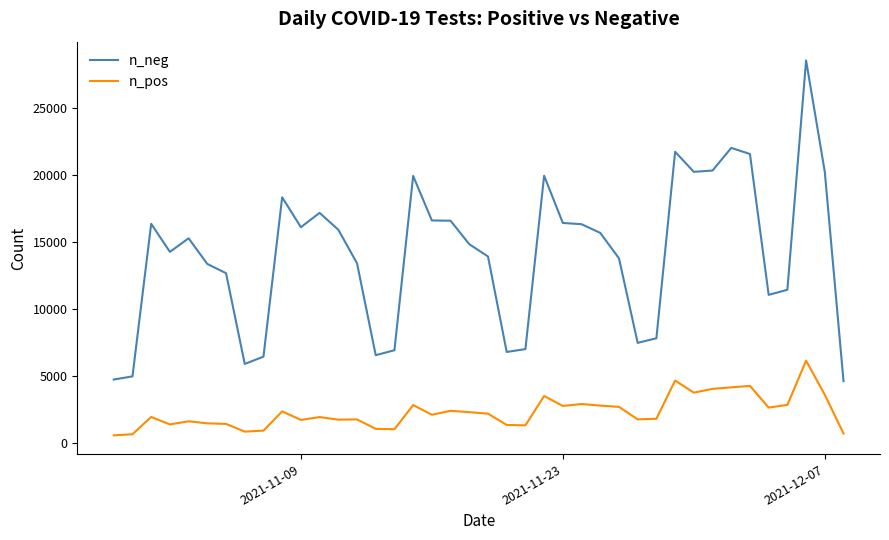

True or false: n_pos and n_neg intersect in this chart.

False